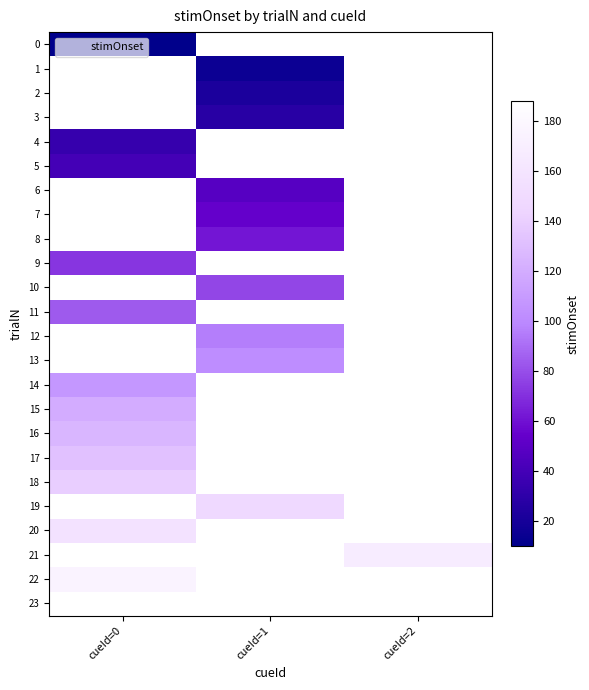

Rank the series by their average value, from lowest to highest.

0, 1, 2, 3, 4, 5, 6, 7, 8, 9, 10, 11, 12, 13, 14, 15, 16, 17, 18, 19, 20, 21, 22, 23